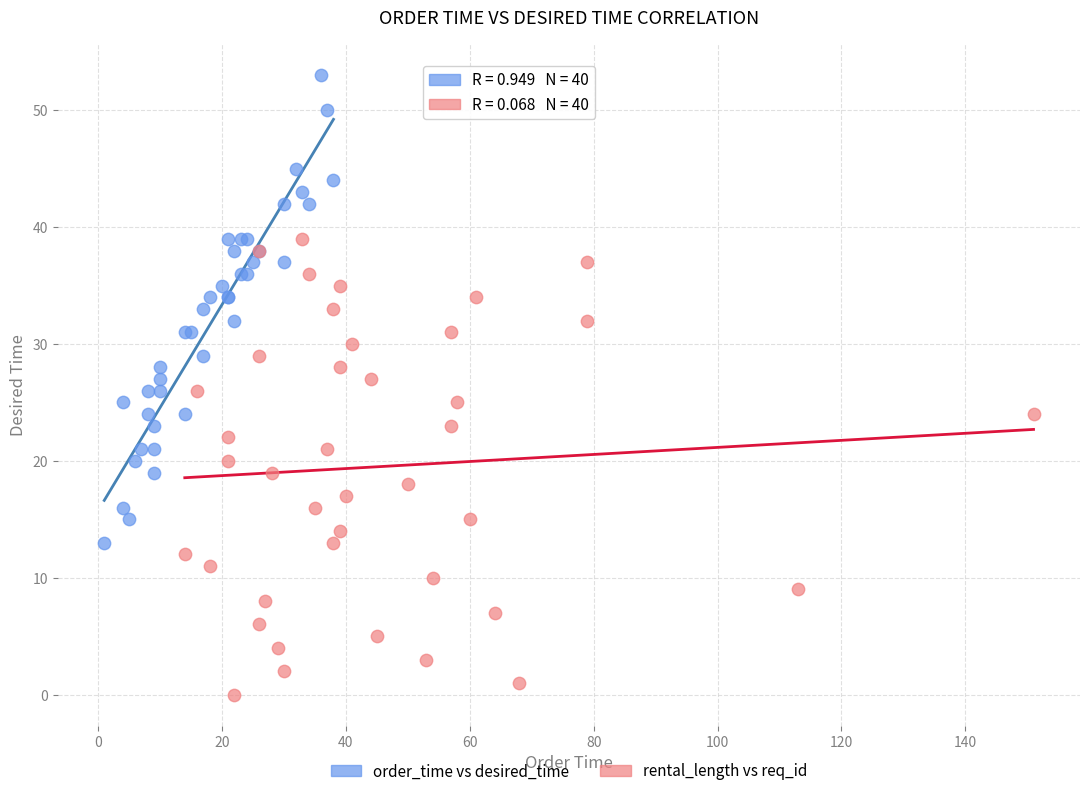

Which series contains the highest Y value?

order_time vs desired_time